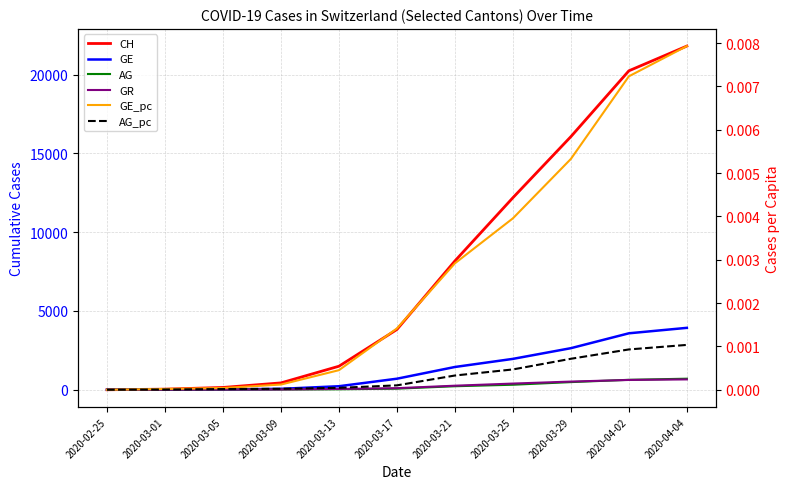

True or false: AG_pc and AG intersect in this chart.

False